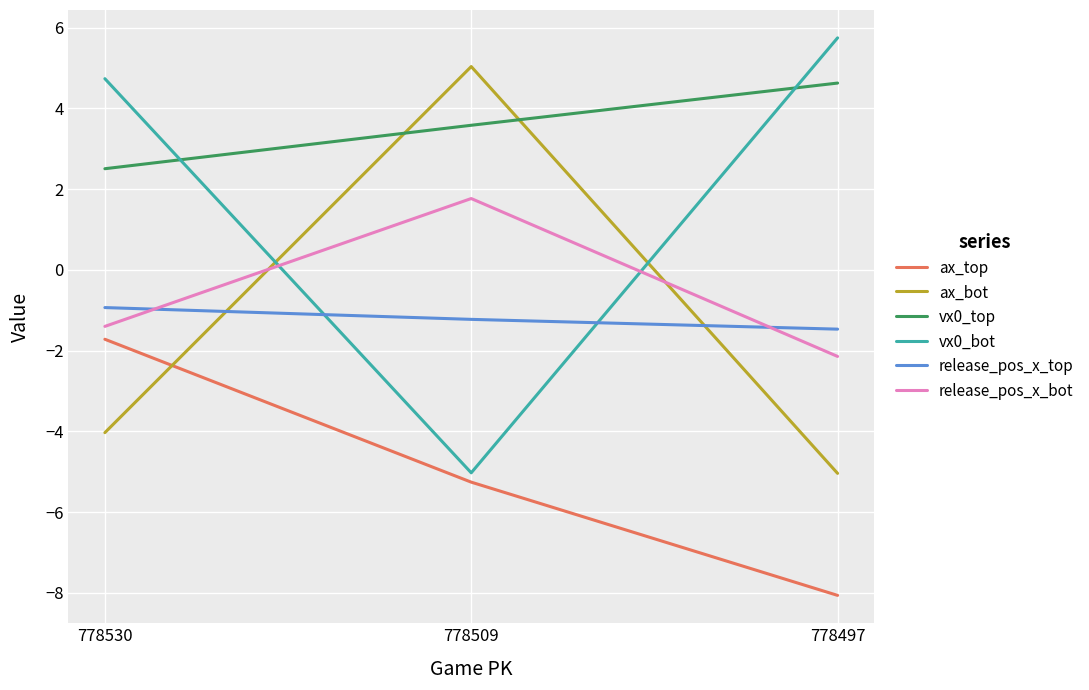

At which label does release_pos_x_bot first exceed -1?

778509